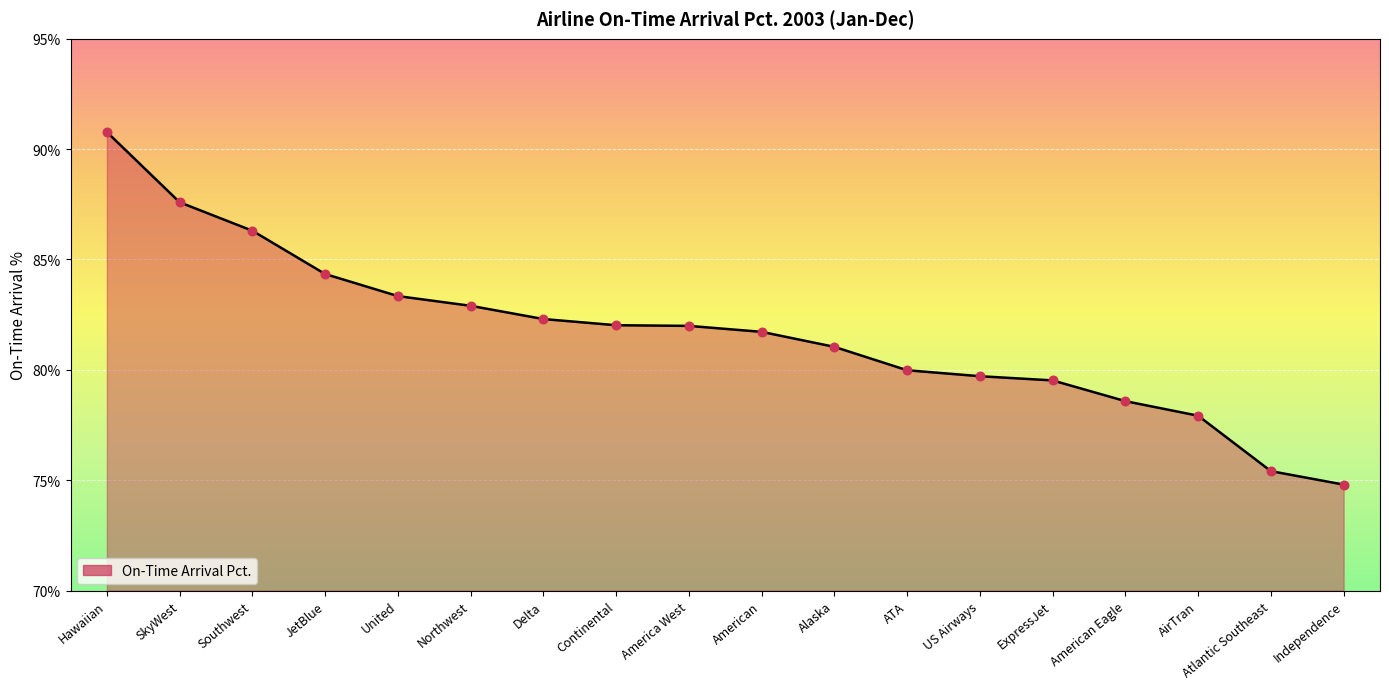

Approximately how many times larger is the value at SkyWest compared to US Airways?

1.1